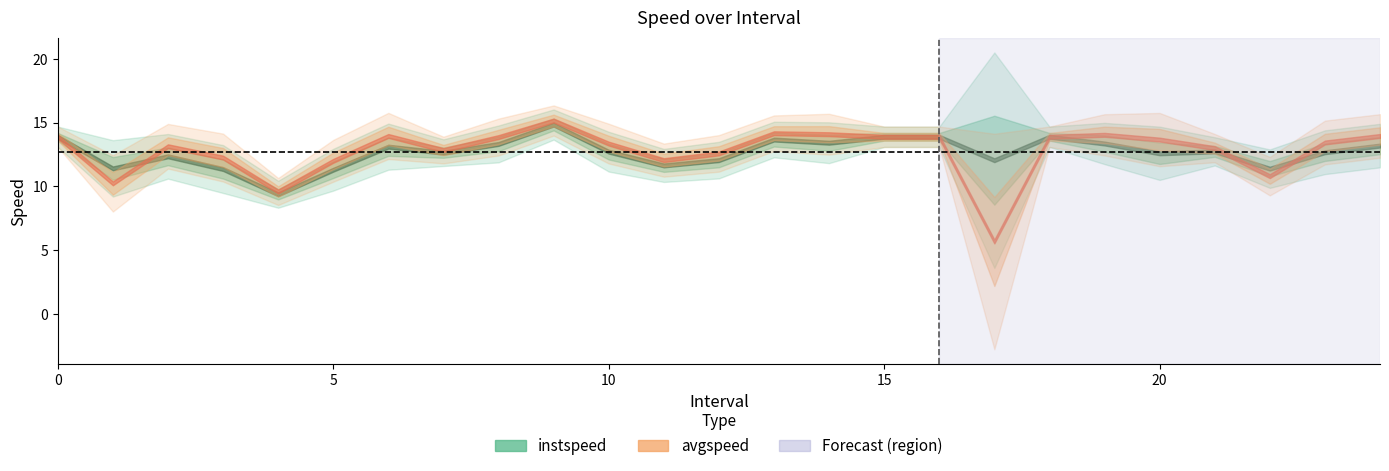

What is the label of the 7th point from the right?

18